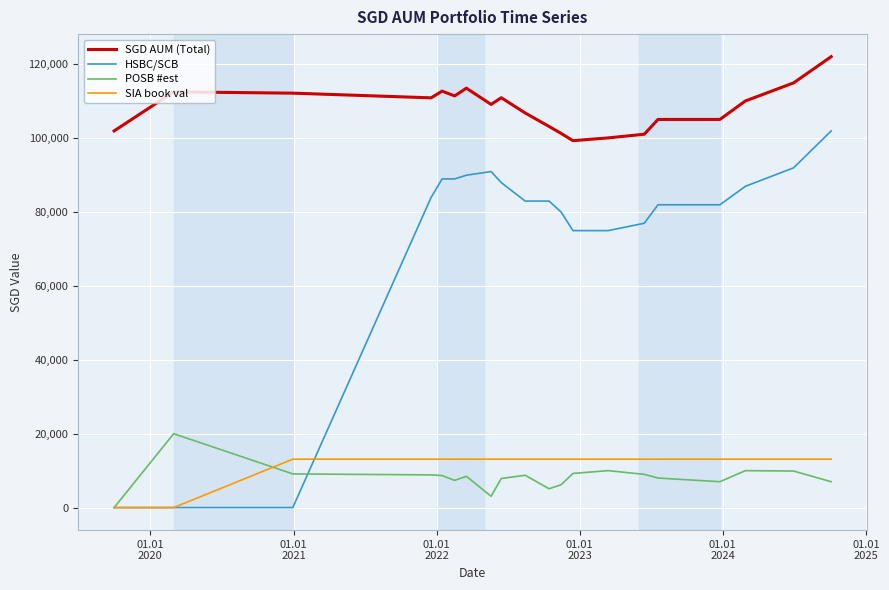

True or false: SGD AUM (Total) and SIA book val intersect in this chart.

False